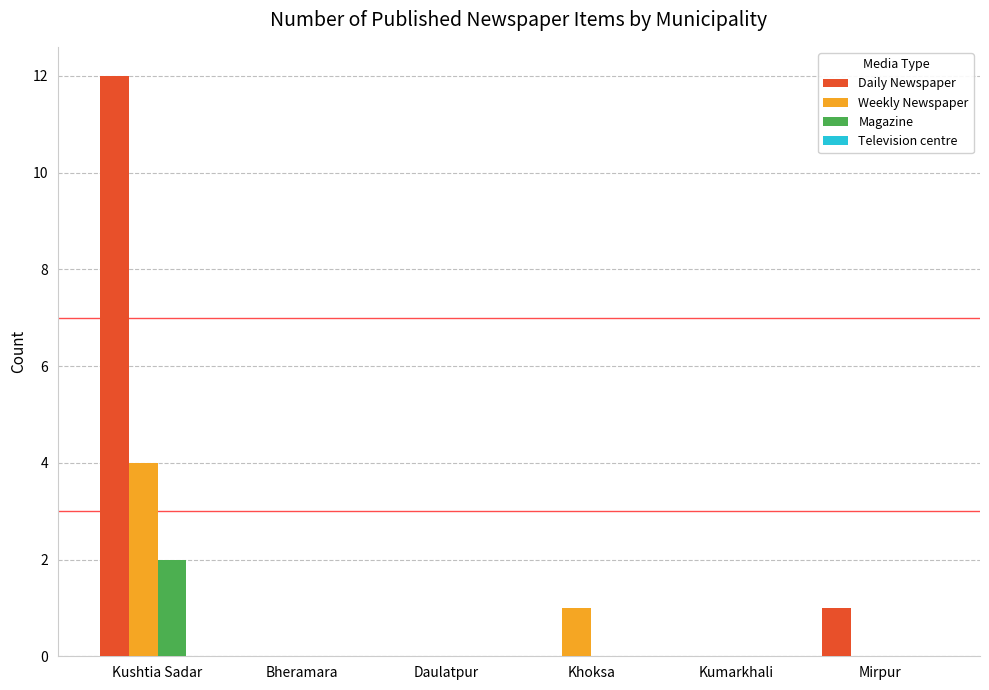

Is it true that Magazine equals 0 at Daulatpur?

True